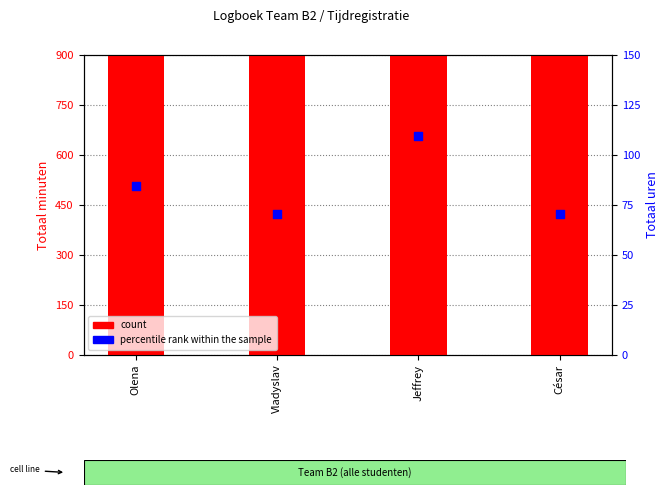

At how many categories does at least one series exceed 2328?

4